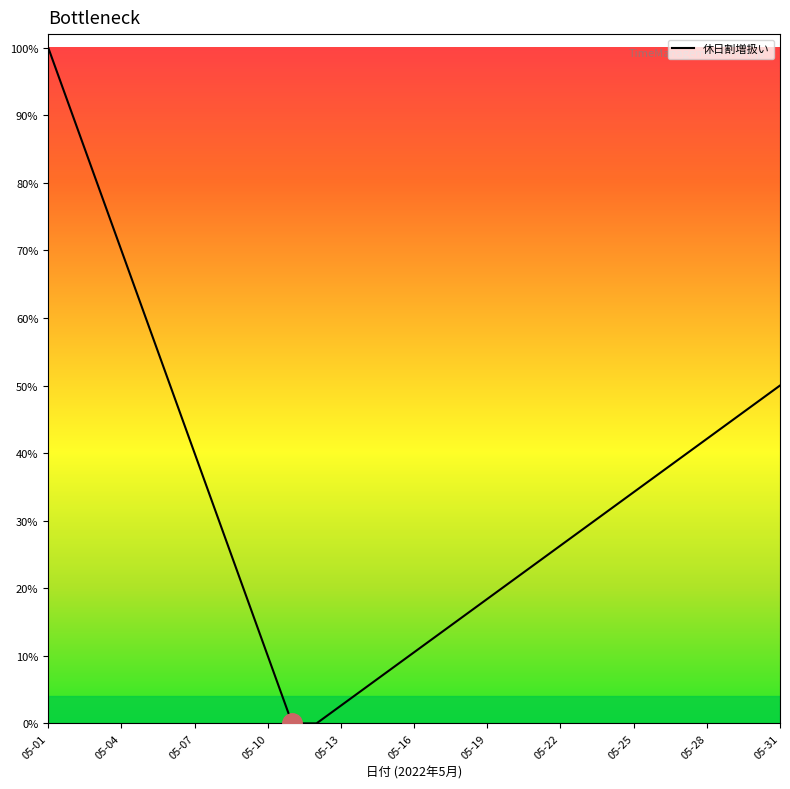

Does the chart have visible grid lines?

No